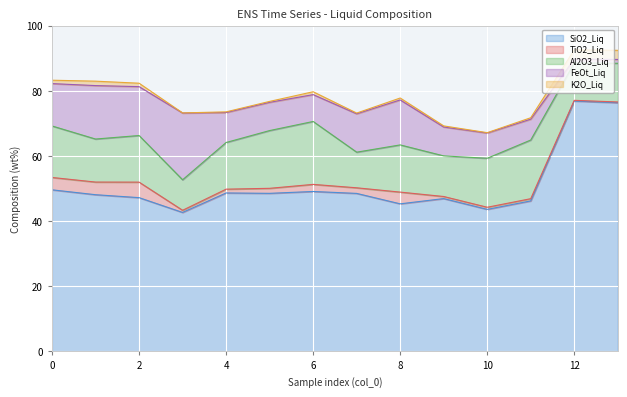

The SiO2_Liq series shows 72.5 at 6. True or false?

False